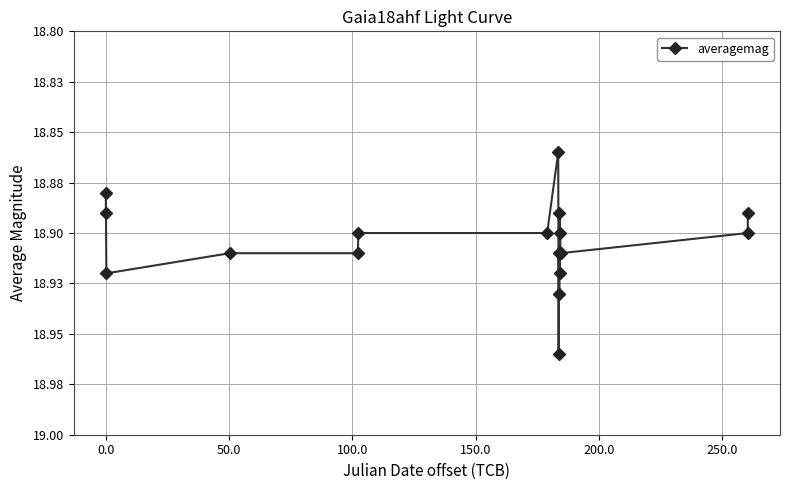

Does the chart have visible grid lines?

Yes